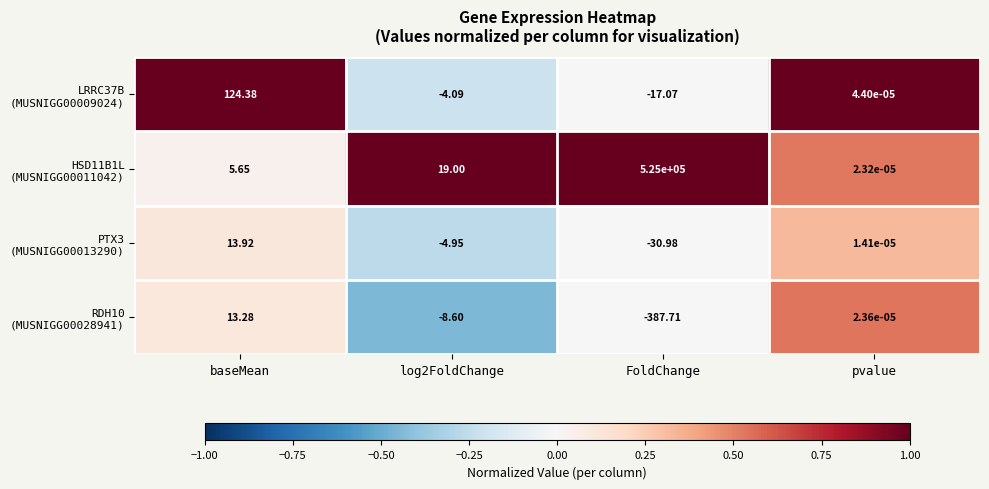

At which category is the sum across all series the highest?

FoldChange